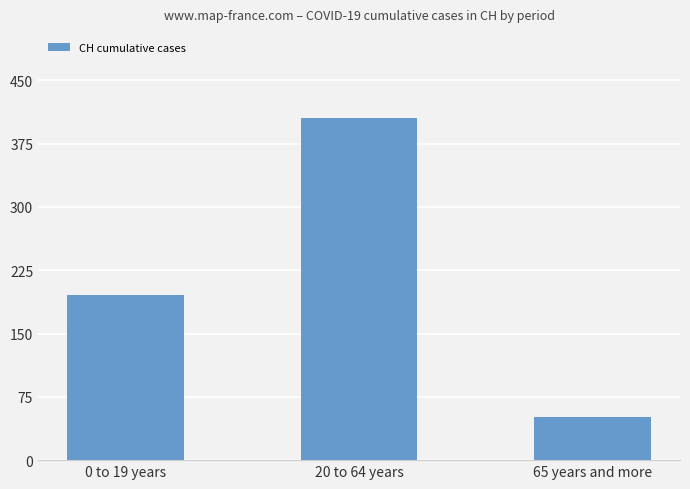

List the labels in order of value, smallest first.

65 years and more, 0 to 19 years, 20 to 64 years